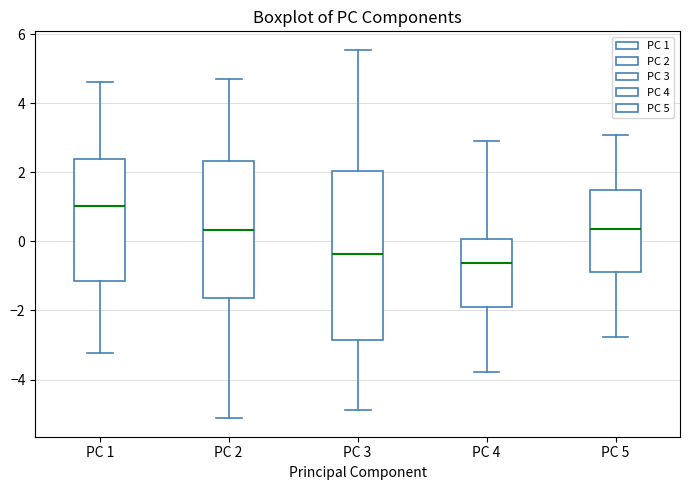

Which box is the tallest, from its lower edge to its upper edge?

PC 3